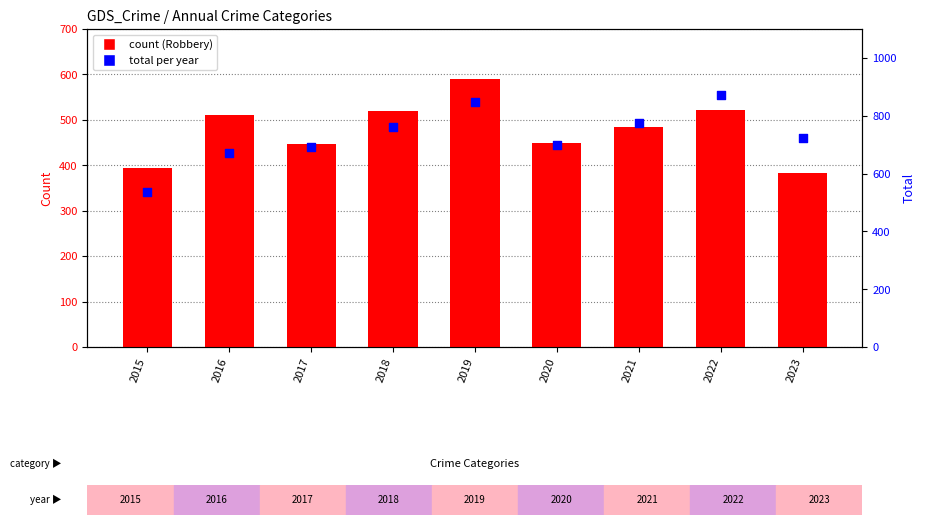

Which series has the largest total across all categories?

Total